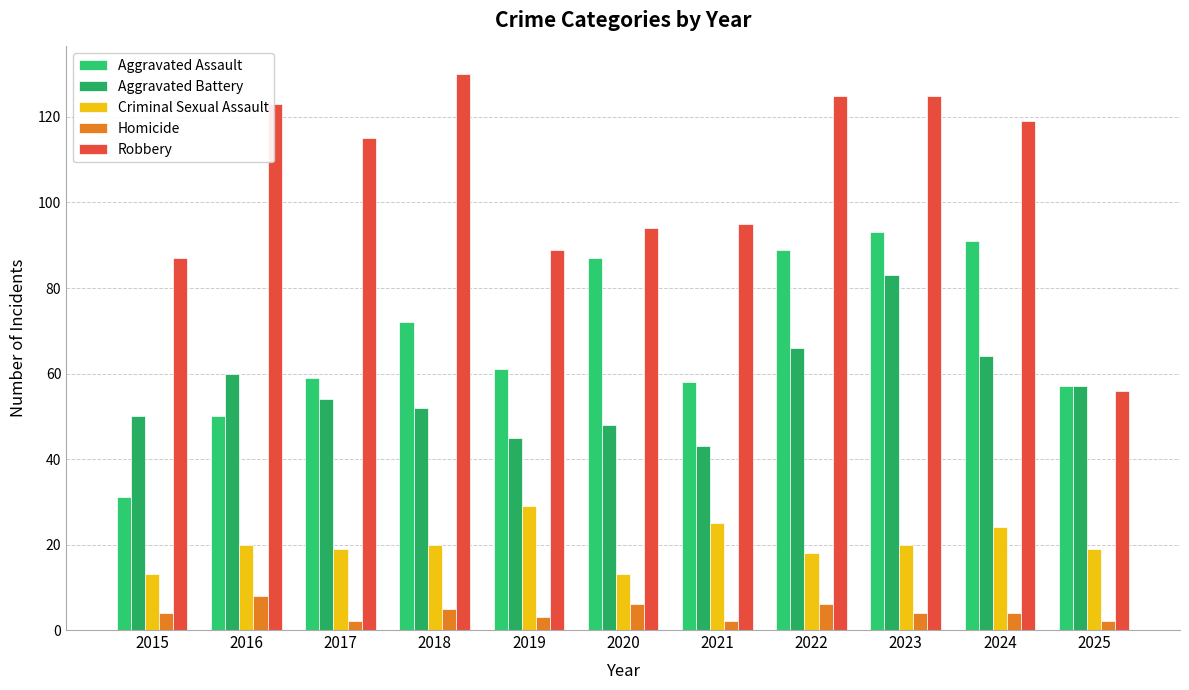

List the labels in order of Criminal Sexual Assault value, smallest first.

2015, 2020, 2022, 2017, 2025, 2016, 2018, 2023, 2024, 2021, 2019